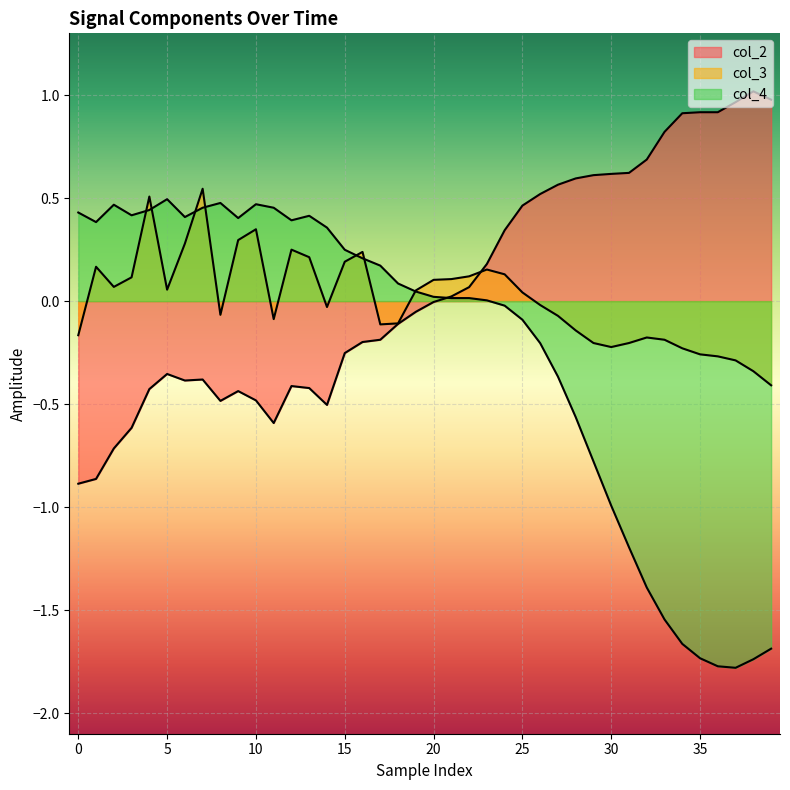

Which series has the largest total across all categories?

col_2